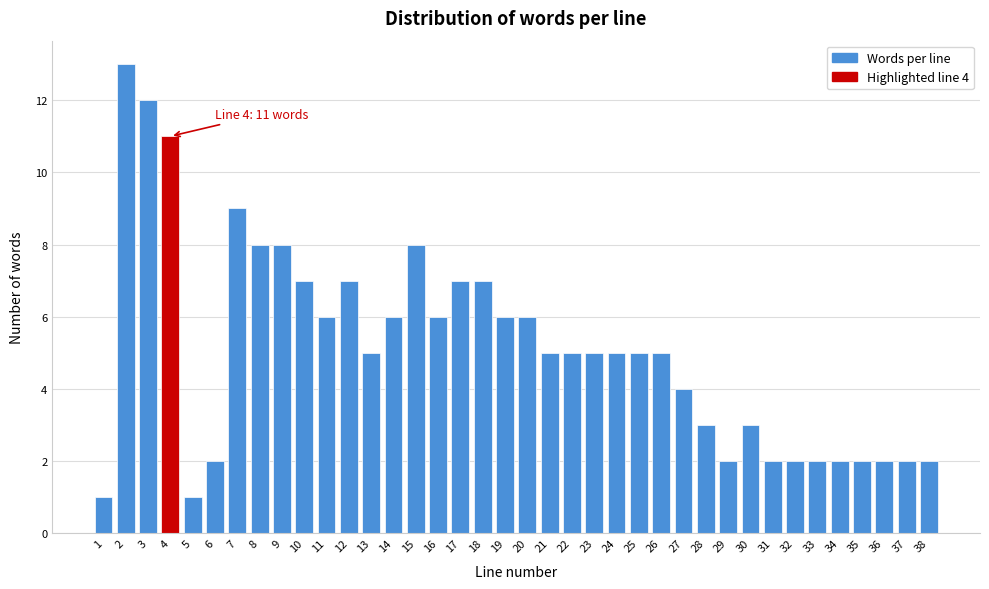

What is the approximate value at 26?

5